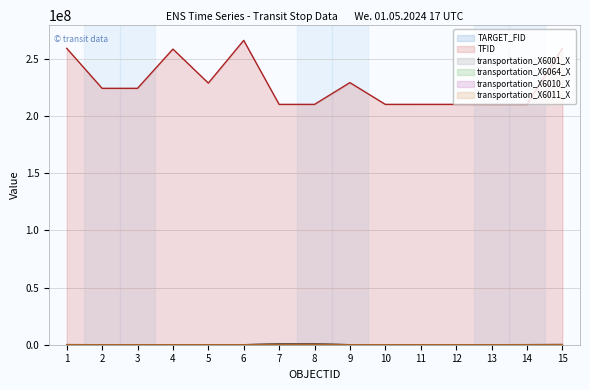

The value of TFID at 13 is 210184293. True or false?

True